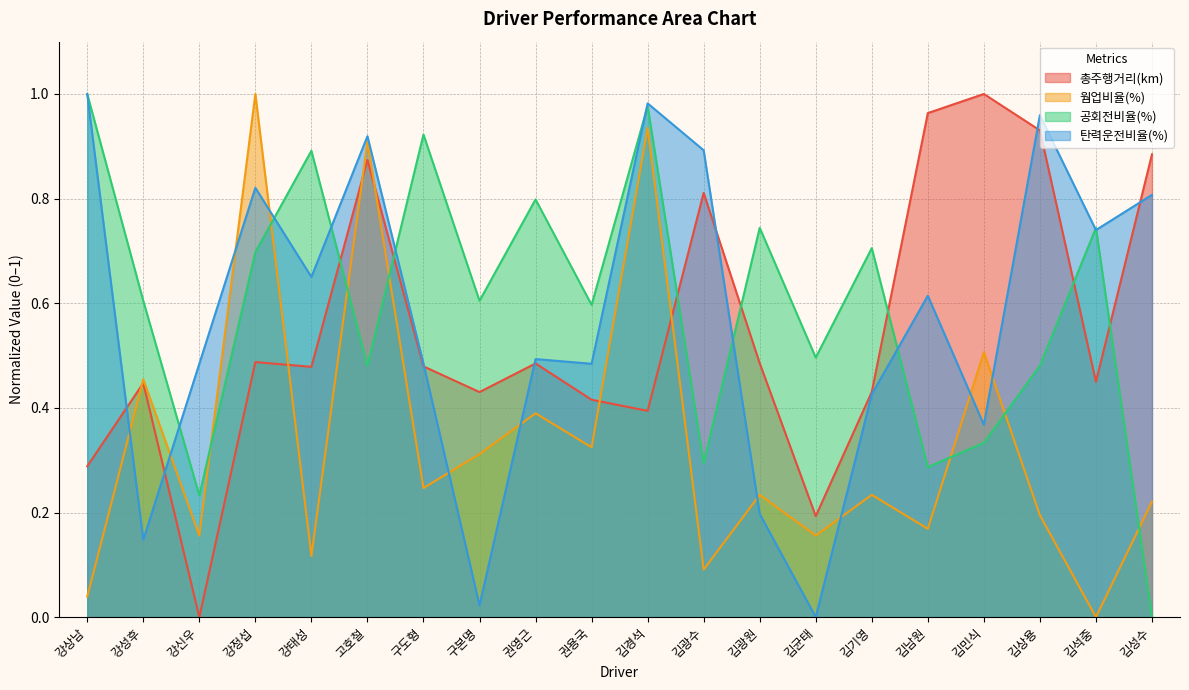

Where is the first local minimum for 총주행거리(km)?

강신우